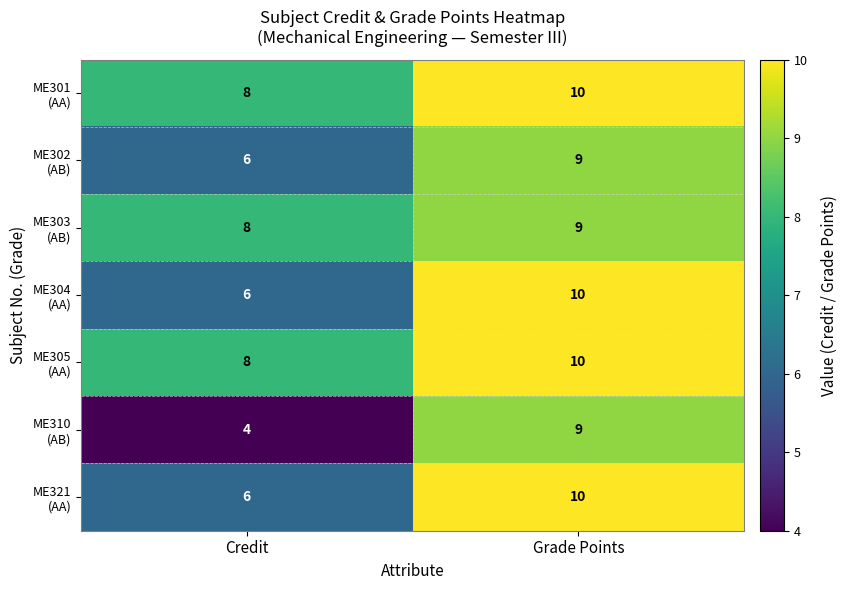

What is the minimum value shown in the chart?

4